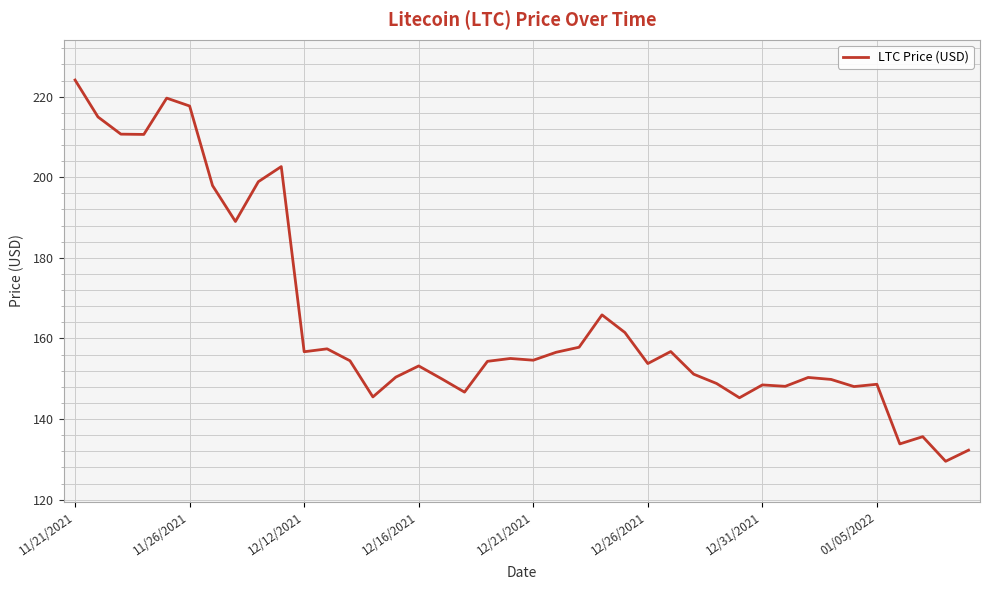

What is the smallest value displayed?

129.5